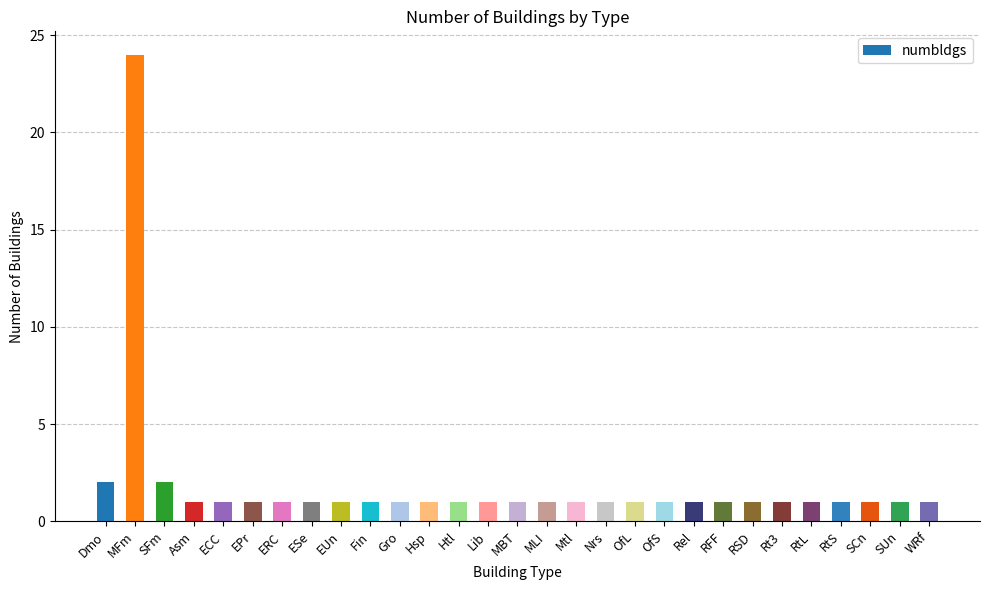

What is the minimum value shown in the chart?

1